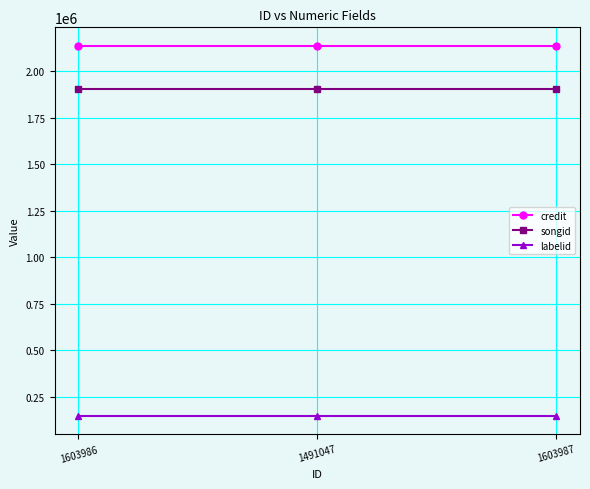

What is the label of the 1st point from the left?

1603986